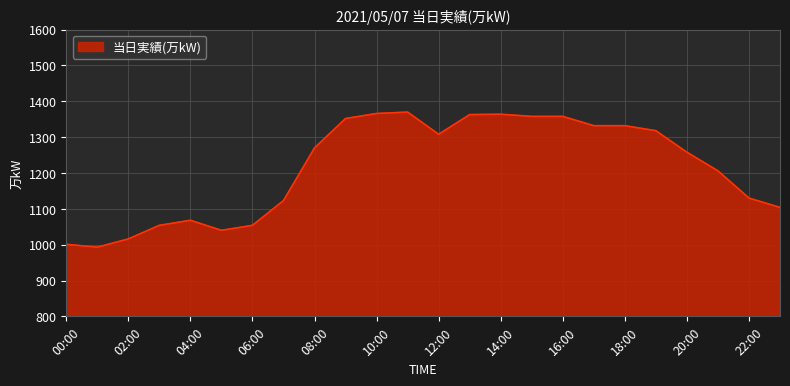

What is the maximum value shown in the chart?

1370